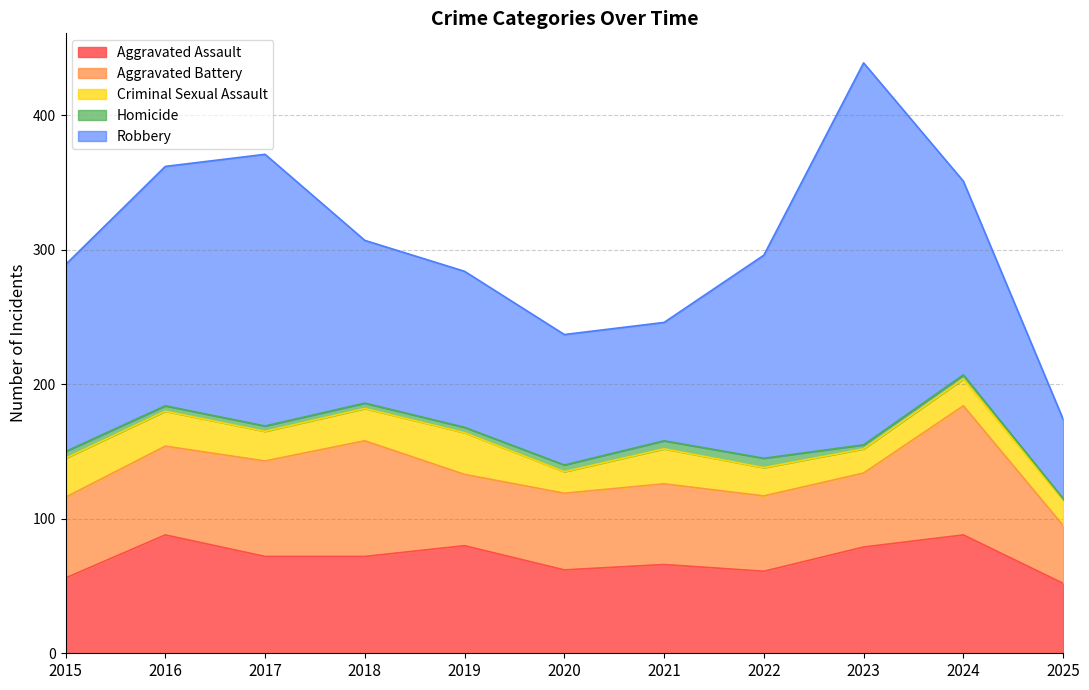

At how many categories does at least one series exceed 261?

1